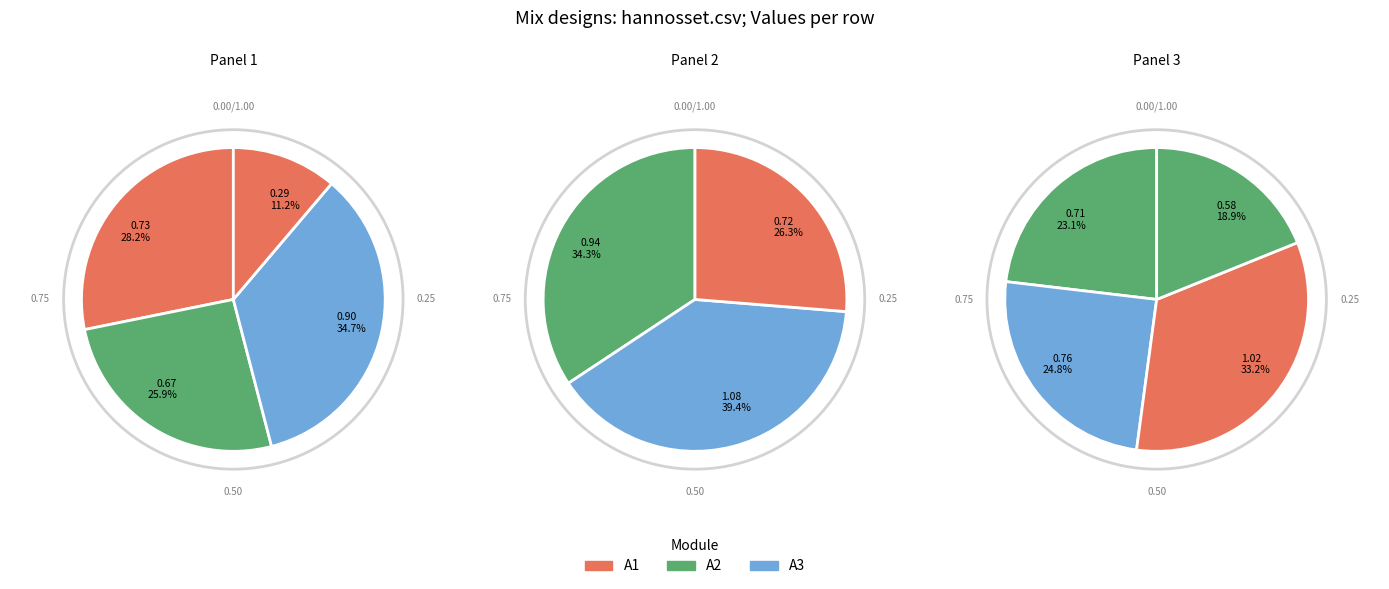

How many segments does this pie chart have?

11